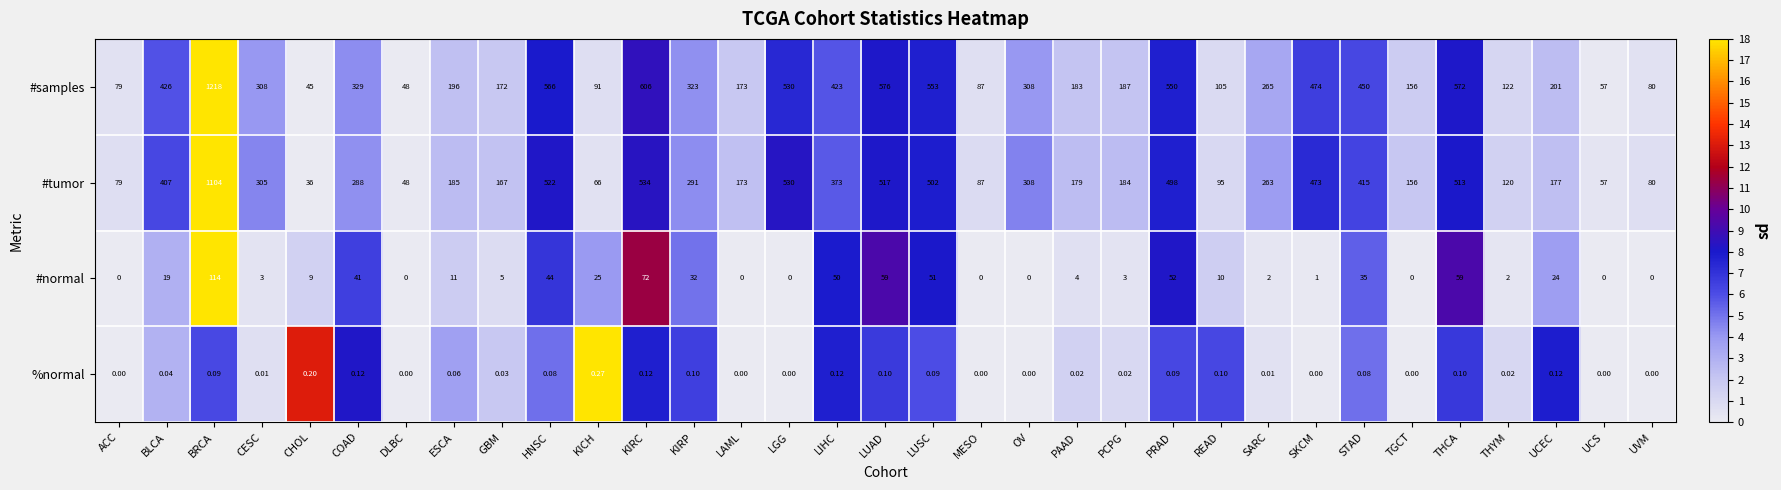

List the series in order of their peak value, highest first.

#samples, #tumor, #normal, %normal